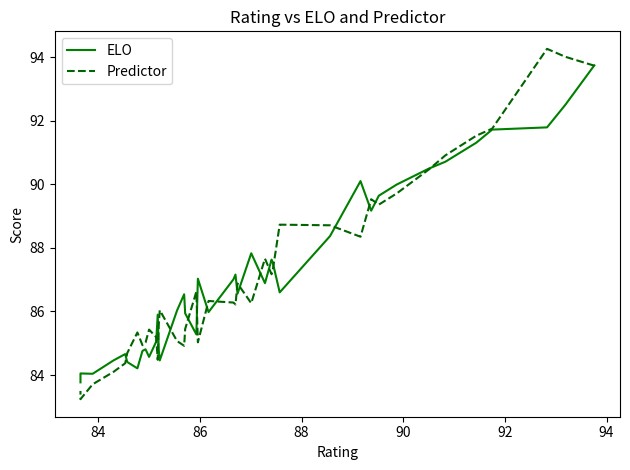

What is the difference between the maximum and minimum values in the Predictor series?

11.0